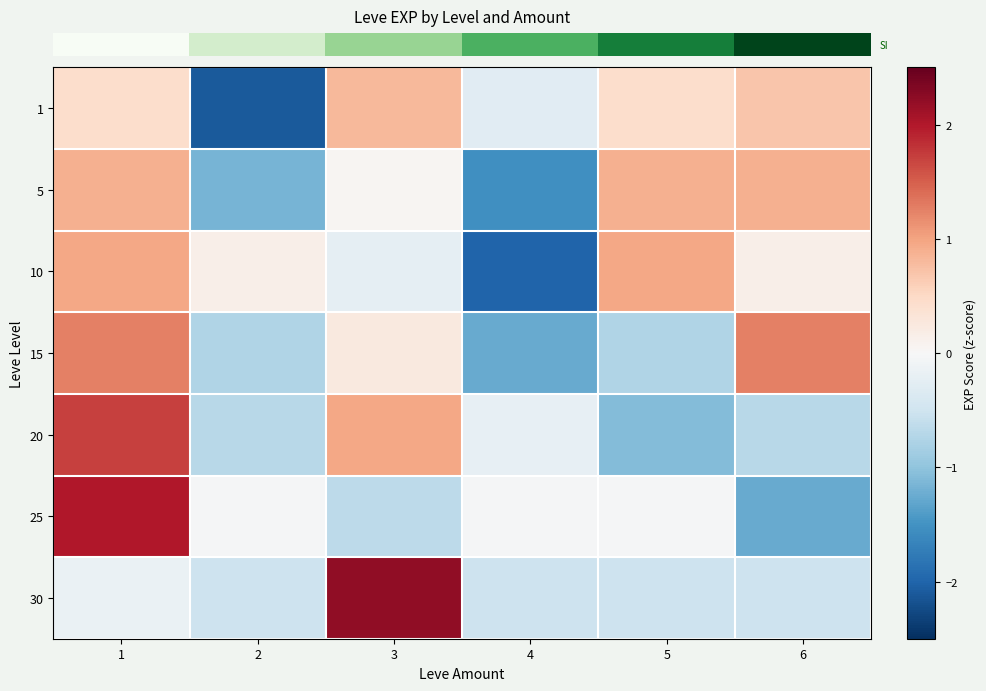

What is the greatest value displayed?

2.2